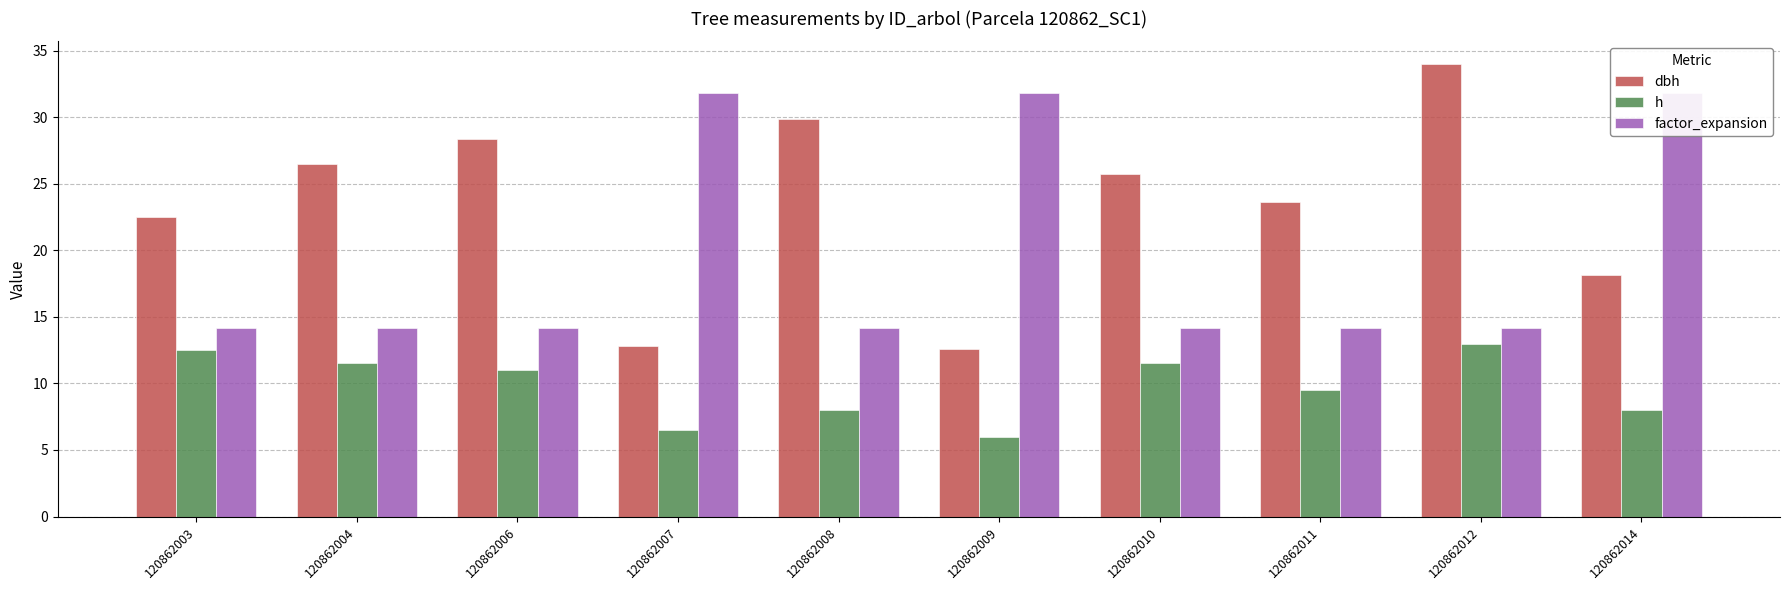

Which series has the largest range (max minus min)?

dbh